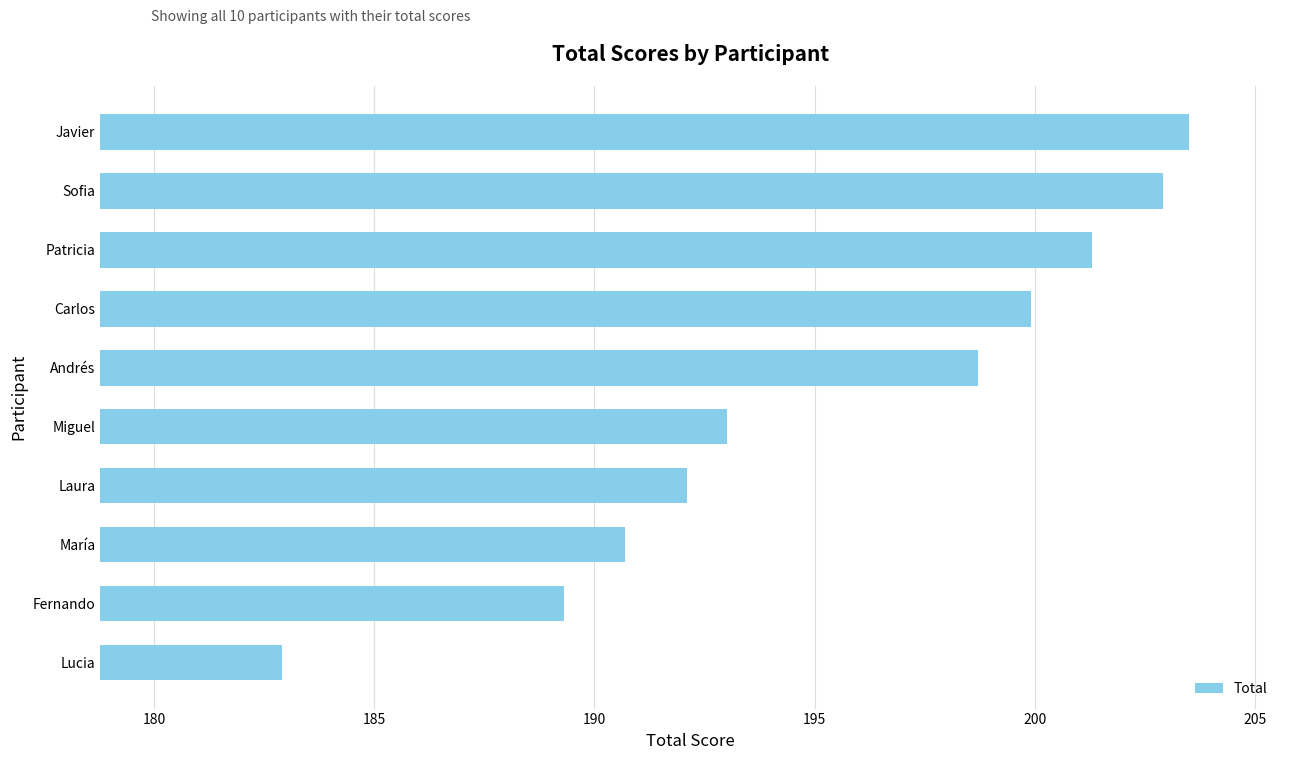

What is the minimum value shown in the chart?

182.9